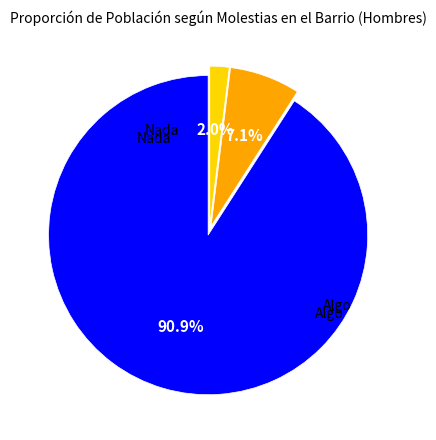

How many segments does this pie chart have?

3